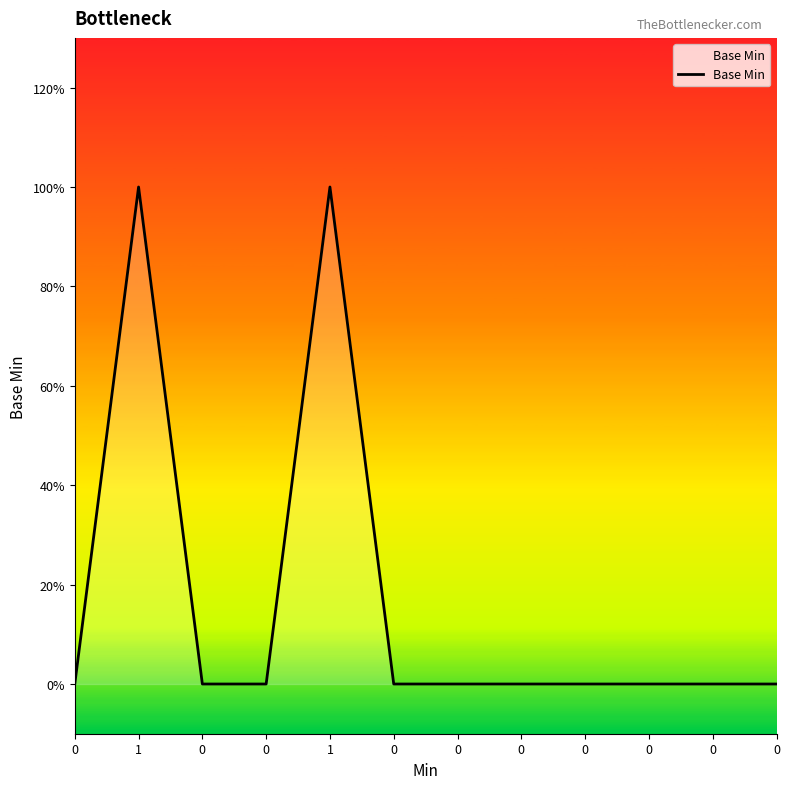

Is this an area chart (filled region under the line)?

Yes